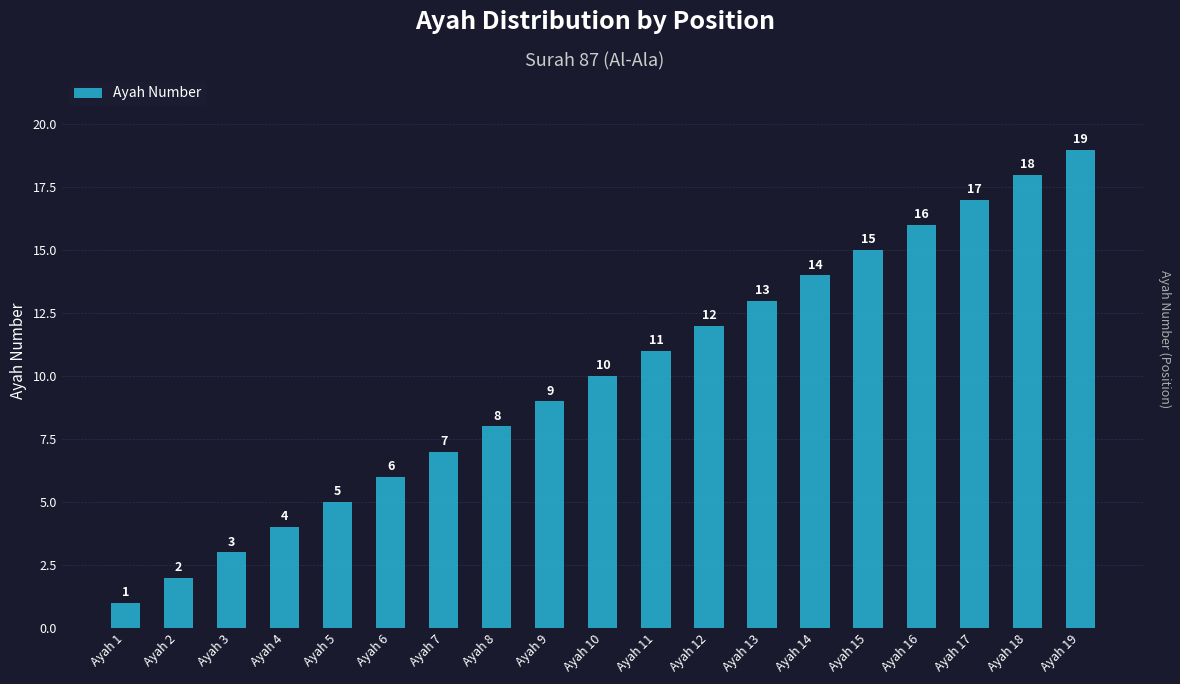

What is the ratio of the value at Ayah 6 to the value at Ayah 14?

0.4